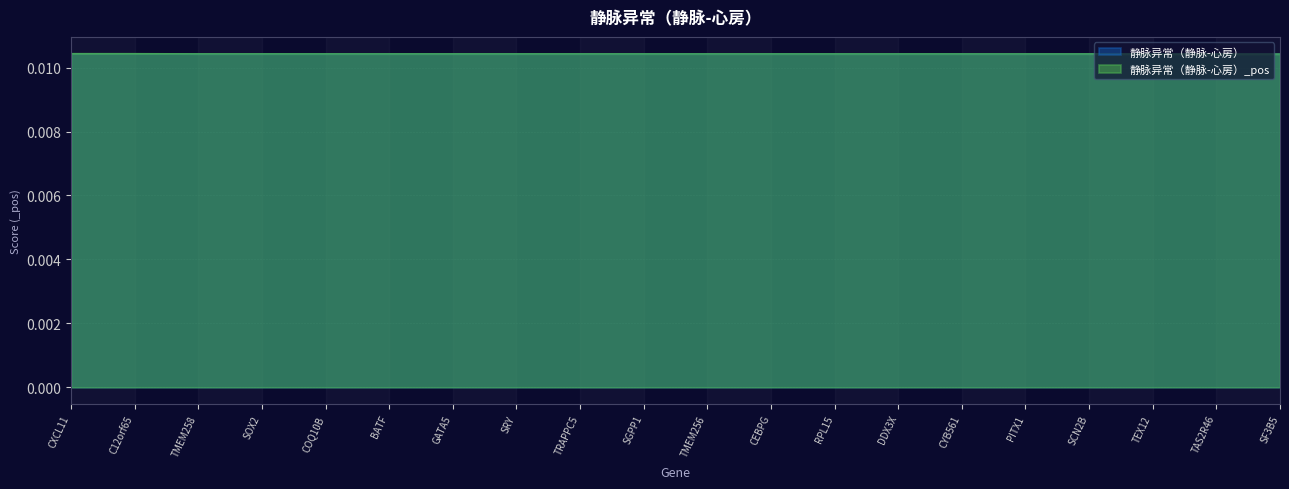

True or false: 静脉异常（静脉-心房）_pos has more than 1 points higher than both neighbors.

False